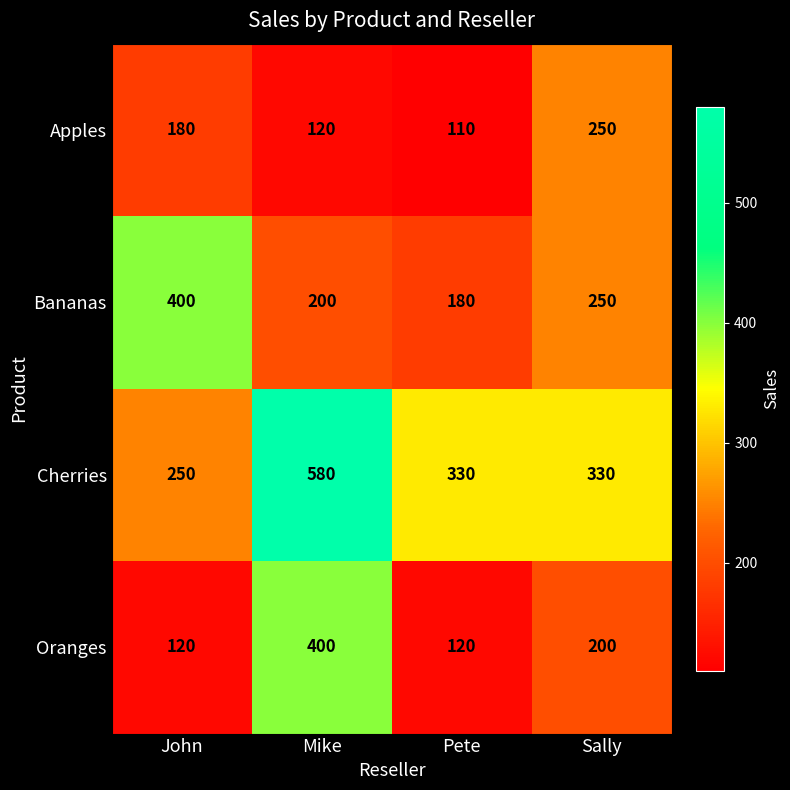

At which label does Oranges reach its peak?

Mike